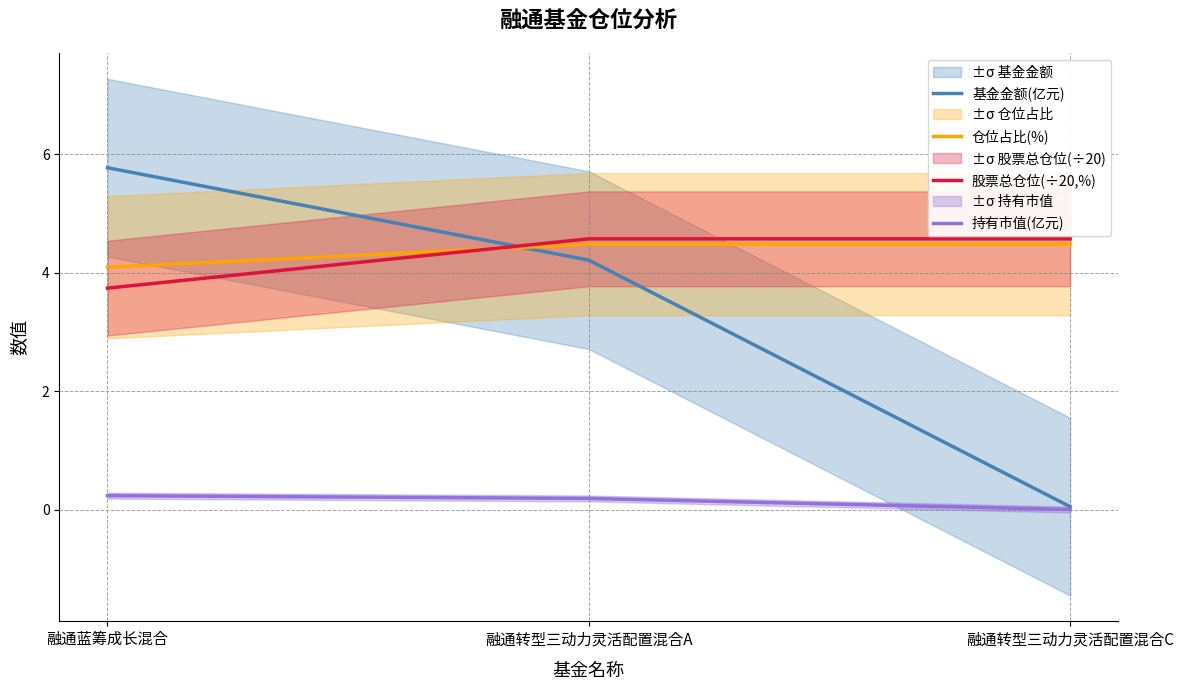

How many distinct data groups are displayed?

4